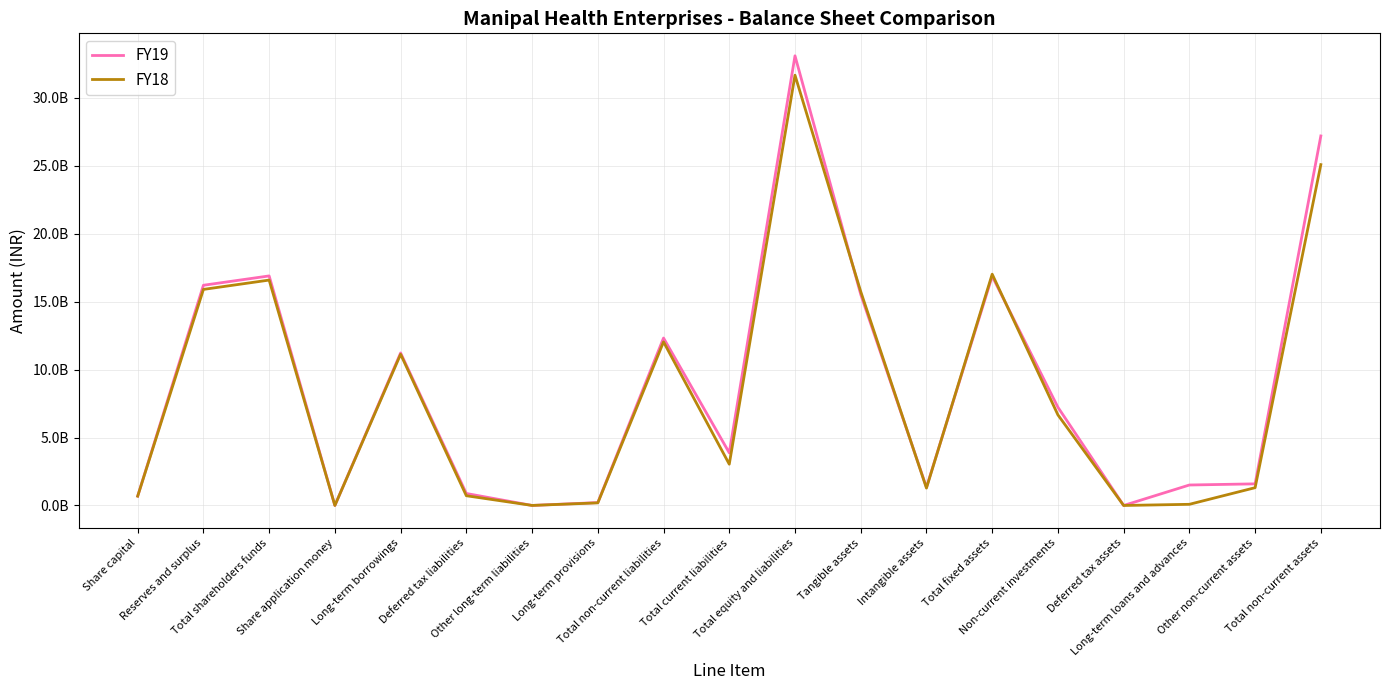

List the series in order of their peak value, lowest first.

FY18, FY19